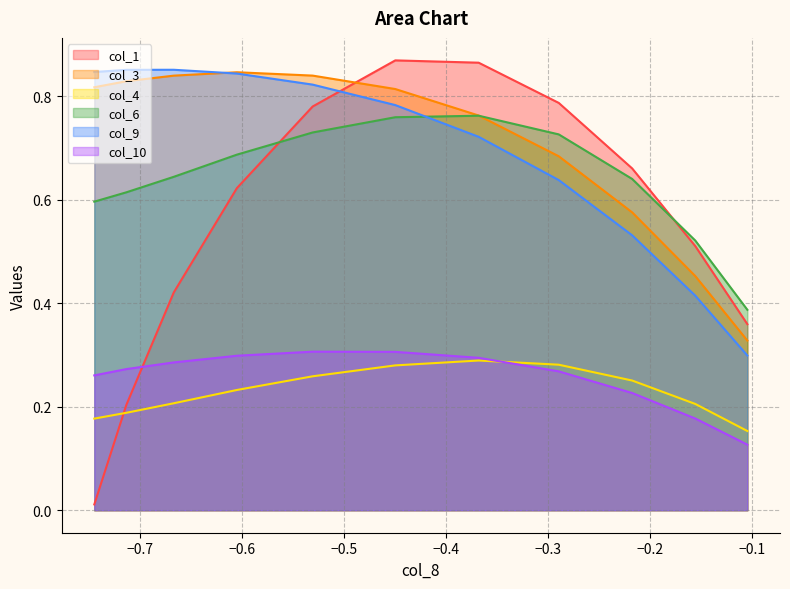

Reading left to right, transcribe all the data shown in this chart.

col_1: 0.0	0.2	0.4	0.6	0.8	0.9	0.9	0.8	0.7	0.5	0.4
col_3: 0.8	0.8	0.8	0.8	0.8	0.8	0.8	0.7	0.6	0.5	0.3
col_4: 0.2	0.2	0.2	0.2	0.3	0.3	0.3	0.3	0.3	0.2	0.2
col_6: 0.6	0.6	0.6	0.7	0.7	0.8	0.8	0.7	0.6	0.5	0.4
col_9: 0.8	0.9	0.9	0.8	0.8	0.8	0.7	0.6	0.5	0.4	0.3
col_10: 0.3	0.3	0.3	0.3	0.3	0.3	0.3	0.3	0.2	0.2	0.1